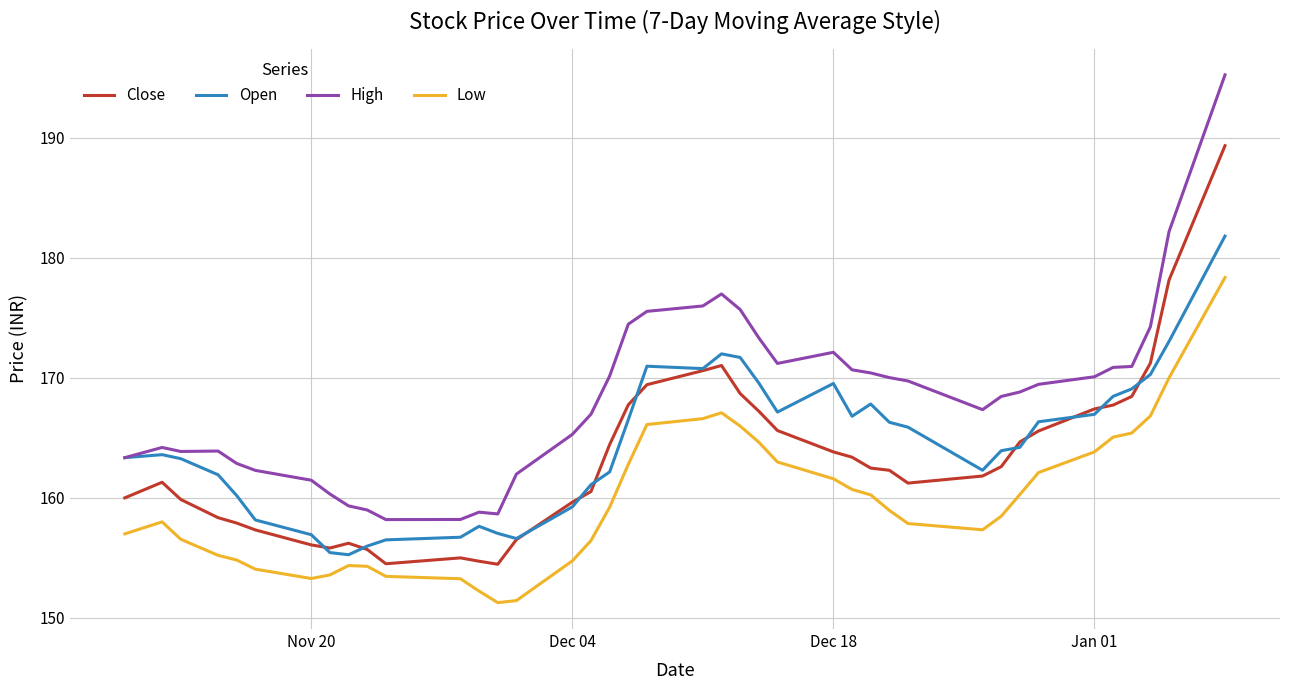

Which series has the widest spread of values?

High